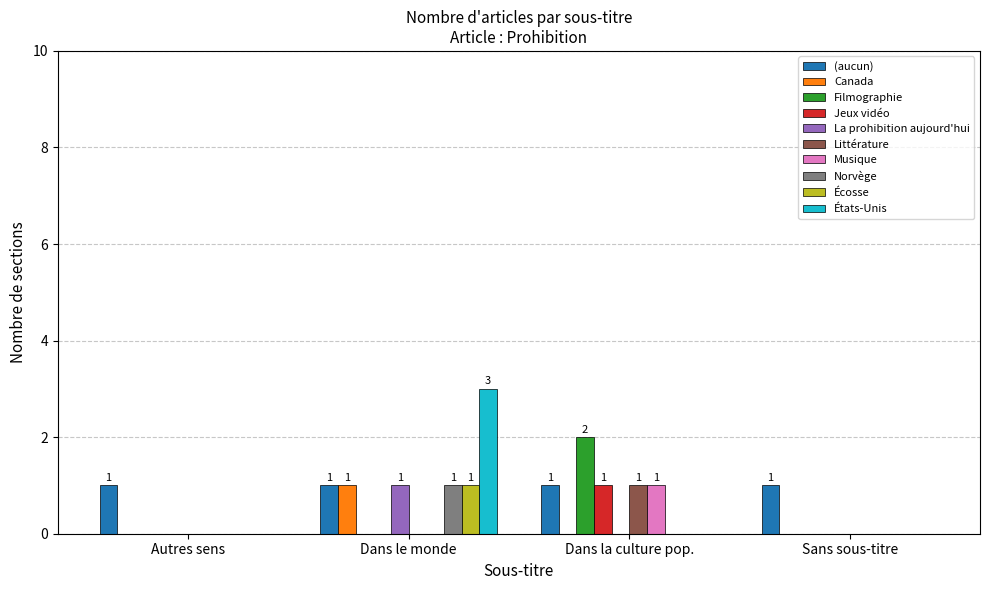

Which category has the highest value in the Filmographie series?

Dans la culture pop.